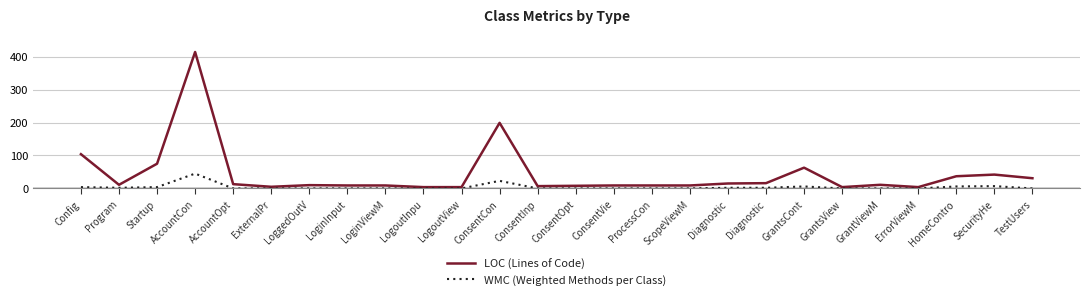

How many lines are shown in the chart?

2